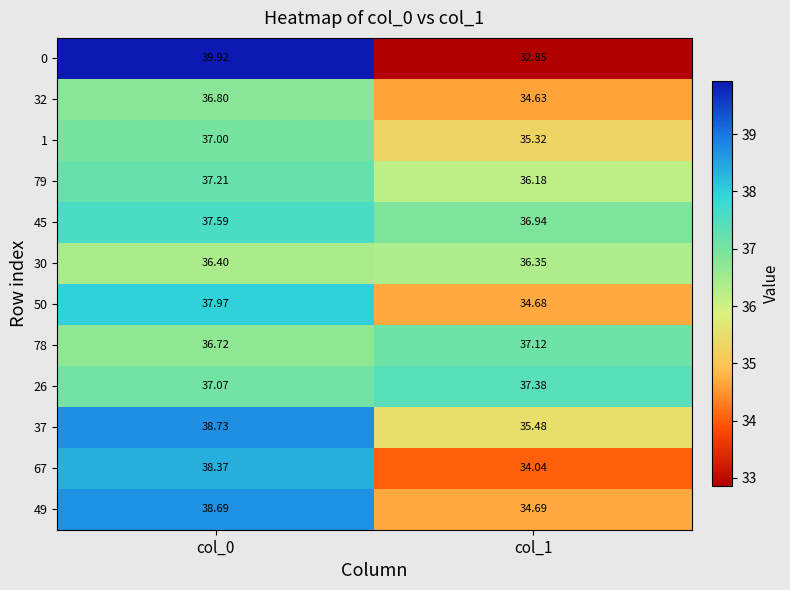

At which category is the sum across all series the highest?

col_0